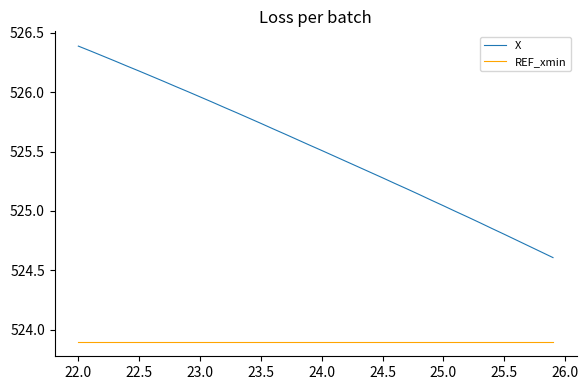

Which series has the largest total across all categories?

X